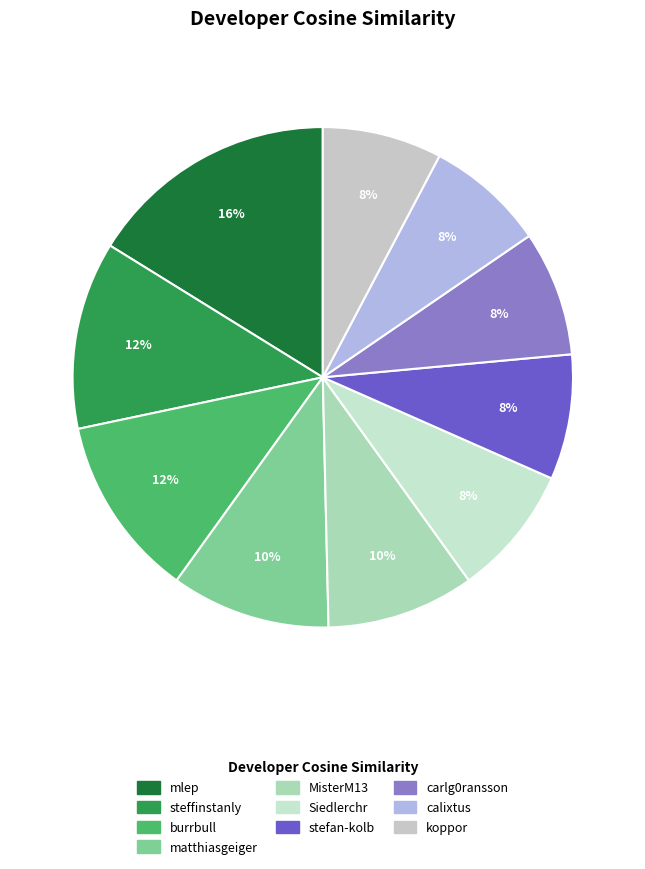

Count the number of slices in the pie.

10